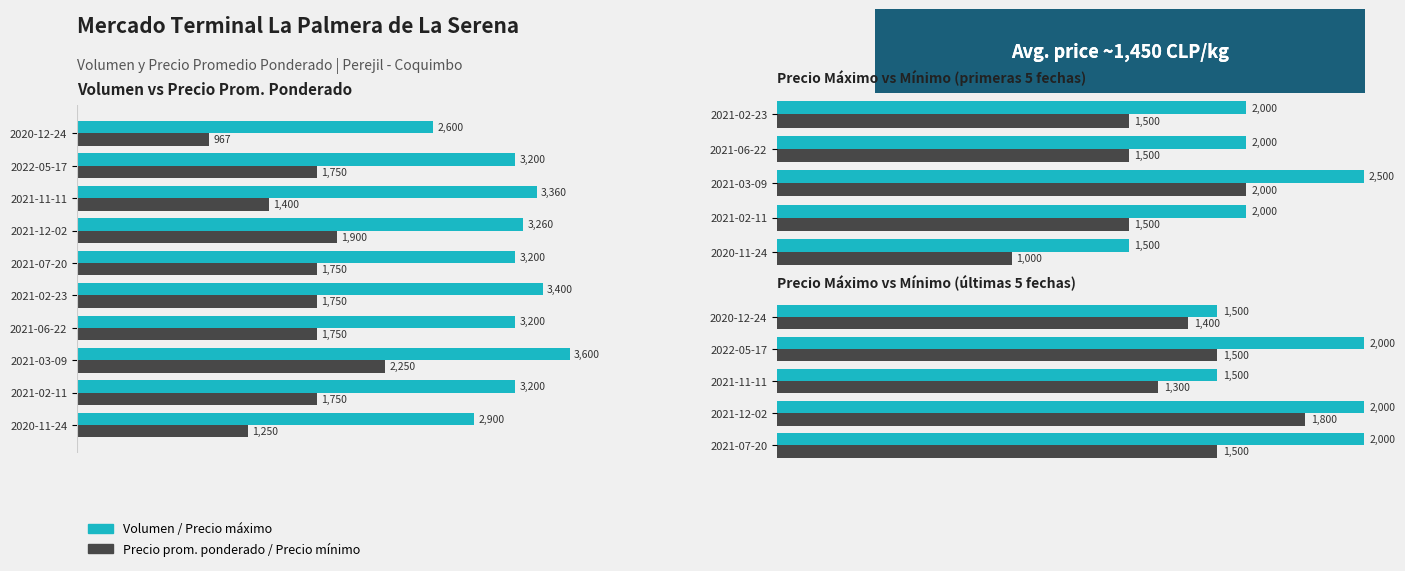

Is it true that Precio promedio ponderado equals 774 at 2021-11-11?

False